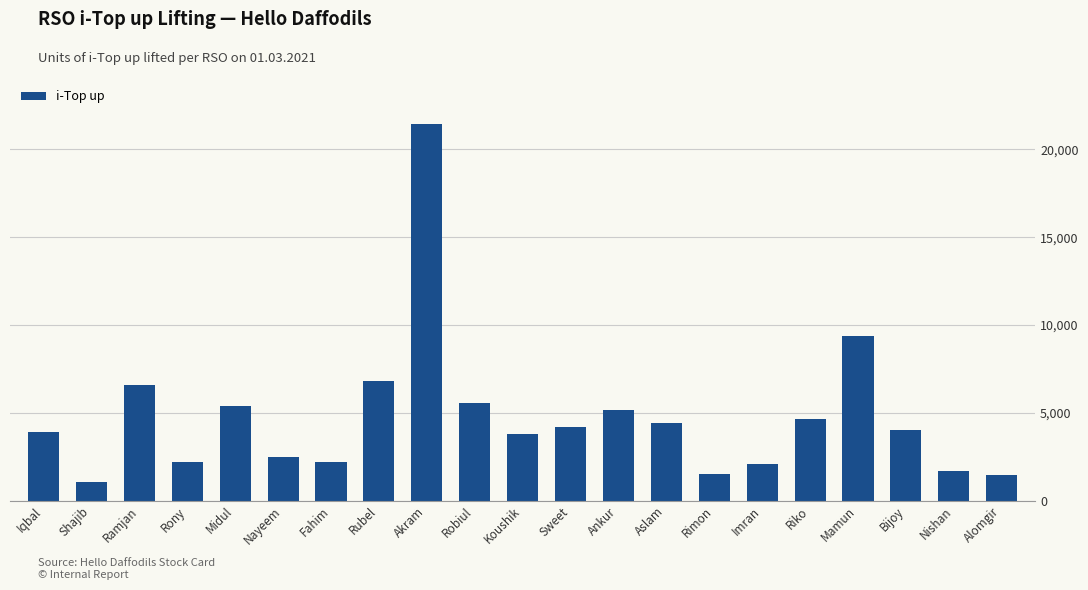

What is the value of the 5th bar from the left?

5363